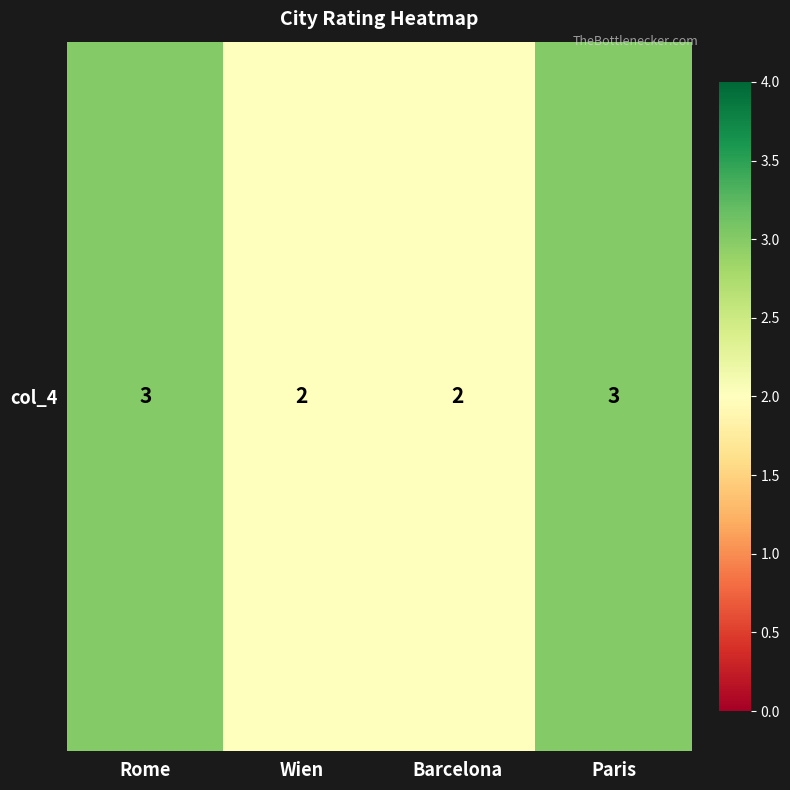

The chart shows a value of 3 at Rome. True or false?

True